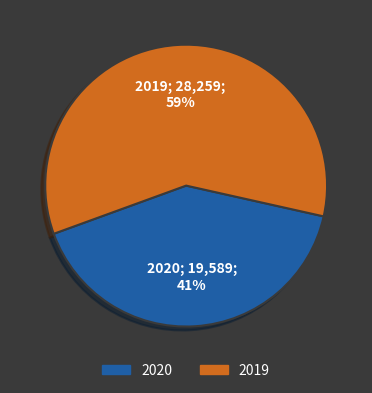

Approximately how many times larger is the value at 2019 compared to 2020?

1.4